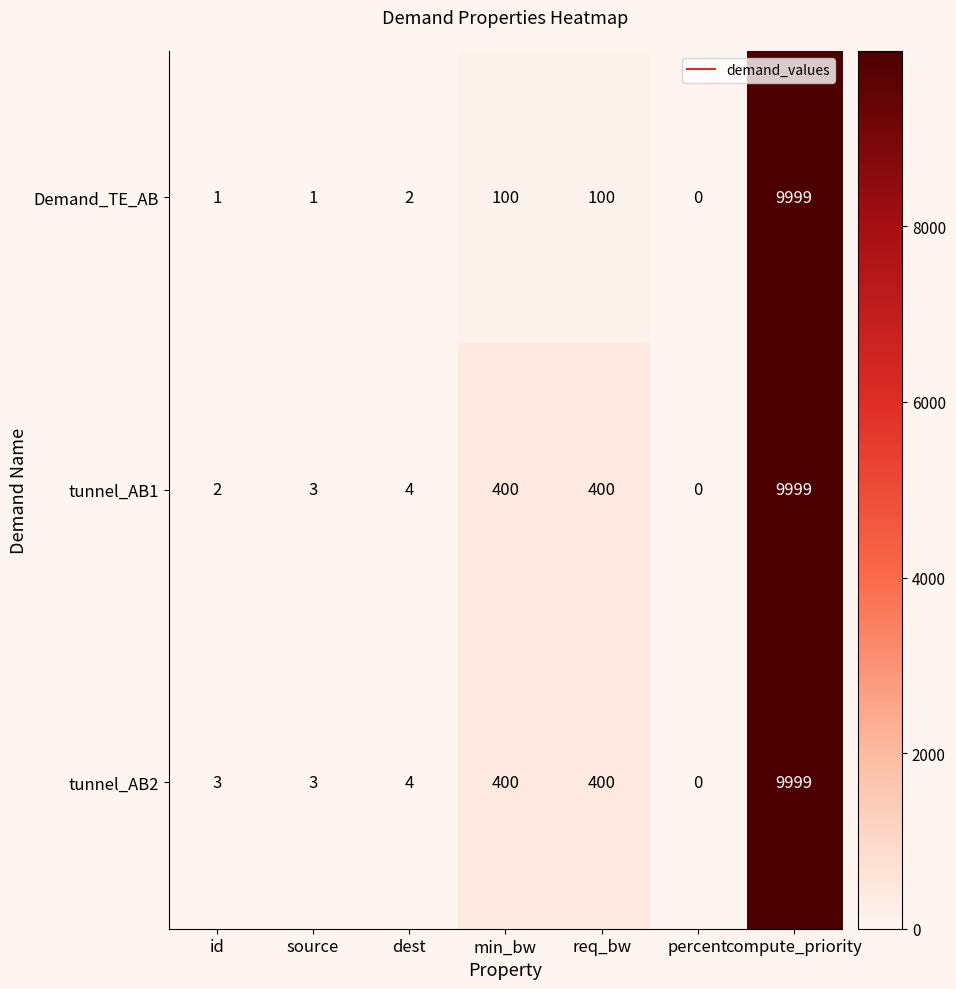

Rank the series at id from highest to lowest value.

tunnel_AB2, tunnel_AB1, Demand_TE_AB